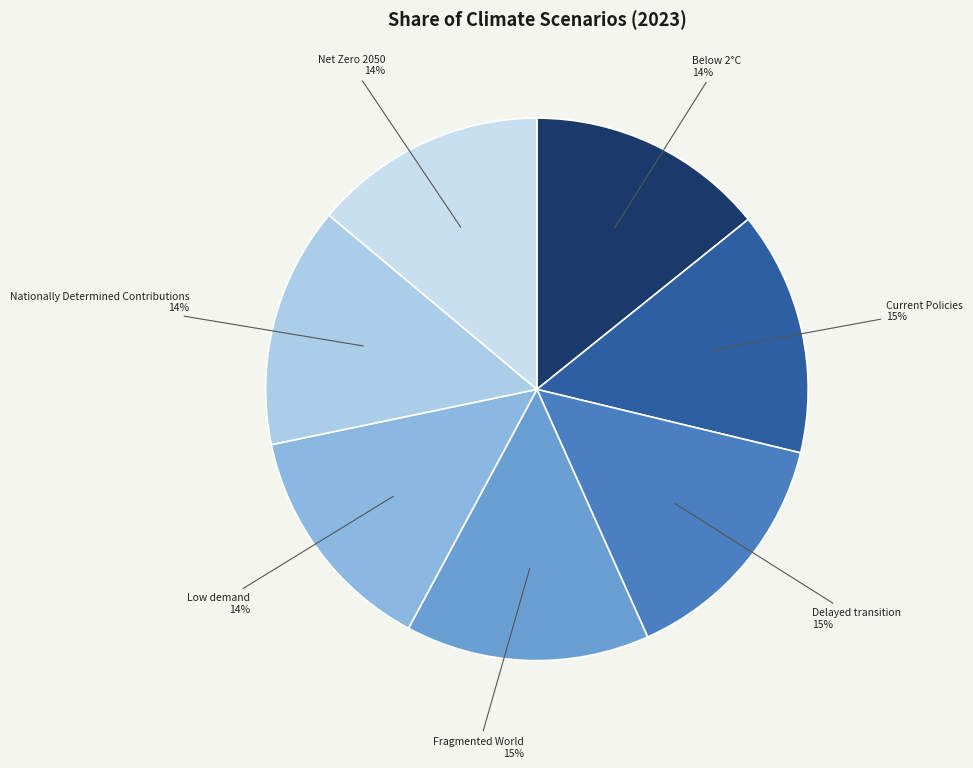

To the nearest percent, what is the difference between the largest and smallest slice percentages?

1%